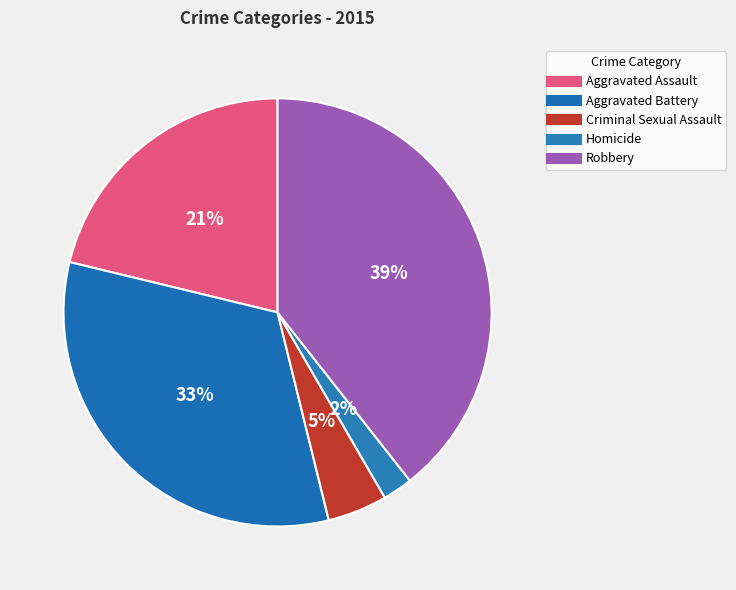

What is the change in value from Aggravated Assault to Criminal Sexual Assault?

-126